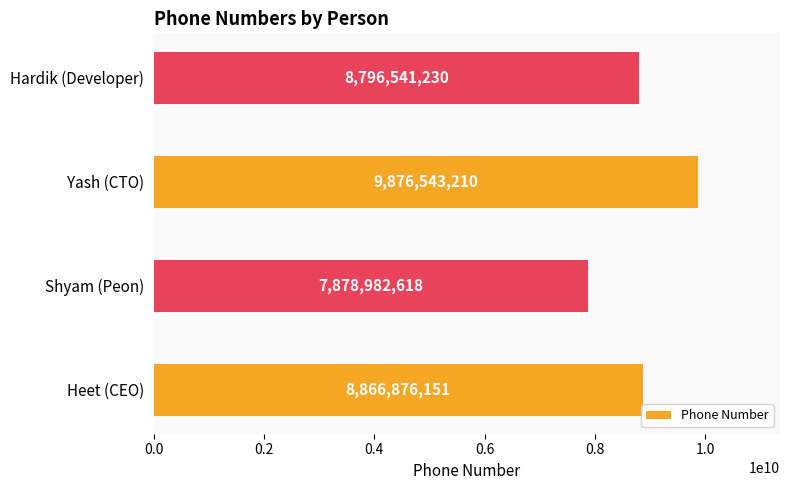

Read the value at Yash (CTO).

9876543210